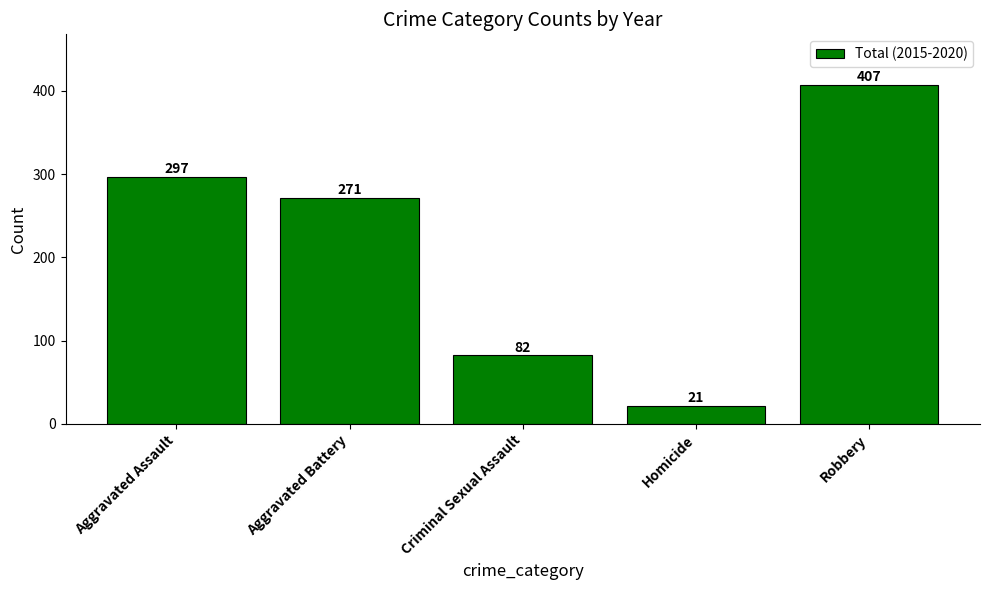

Rank the categories by value from highest to lowest.

Robbery, Aggravated Assault, Aggravated Battery, Criminal Sexual Assault, Homicide